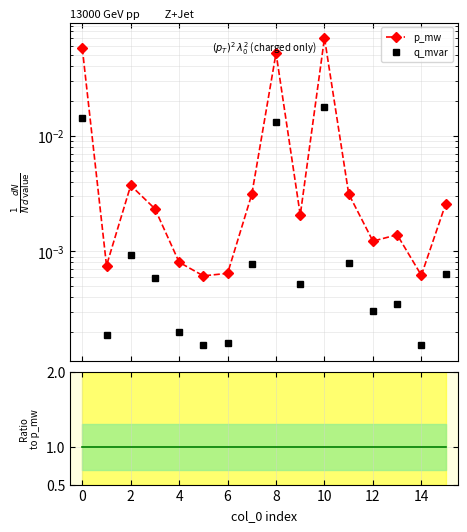

At how many categories does at least one series exceed 0?

16